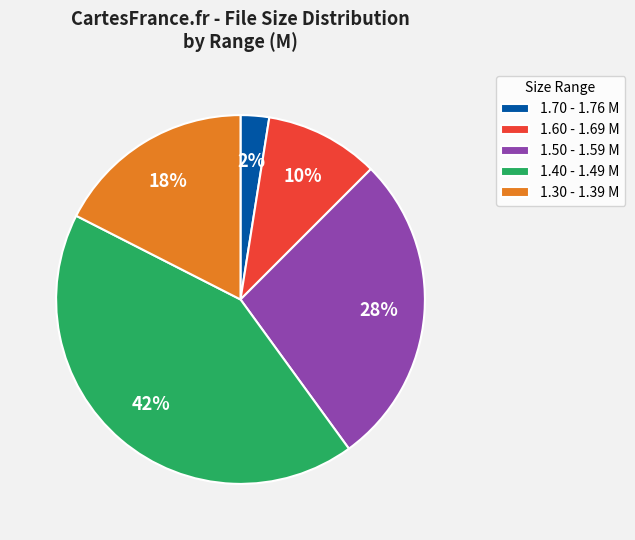

What is the ratio of the value at 1.50 - 1.59 M to the value at 1.40 - 1.49 M?

0.6